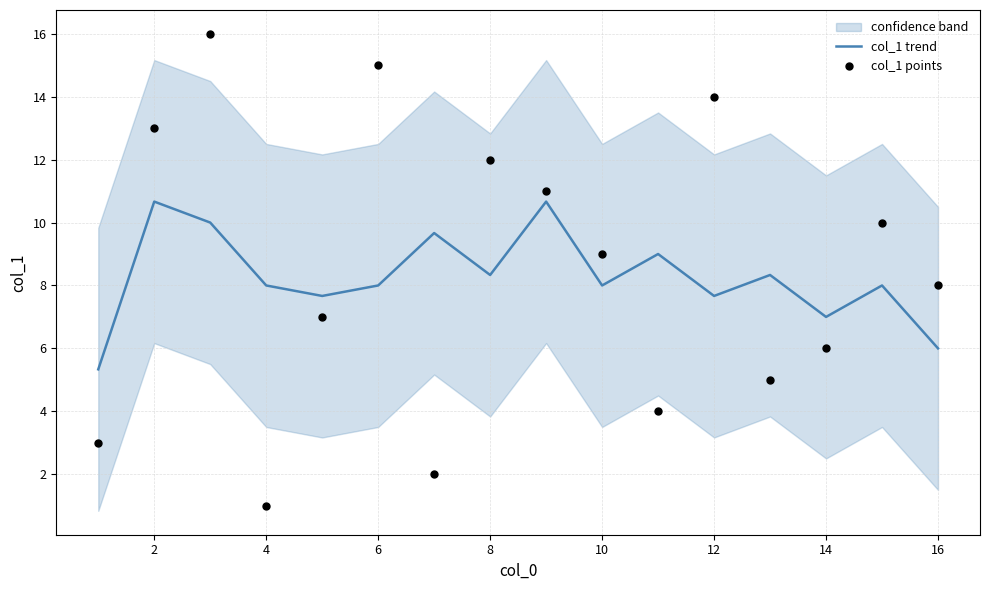

At how many categories does at least one series exceed 11?

5